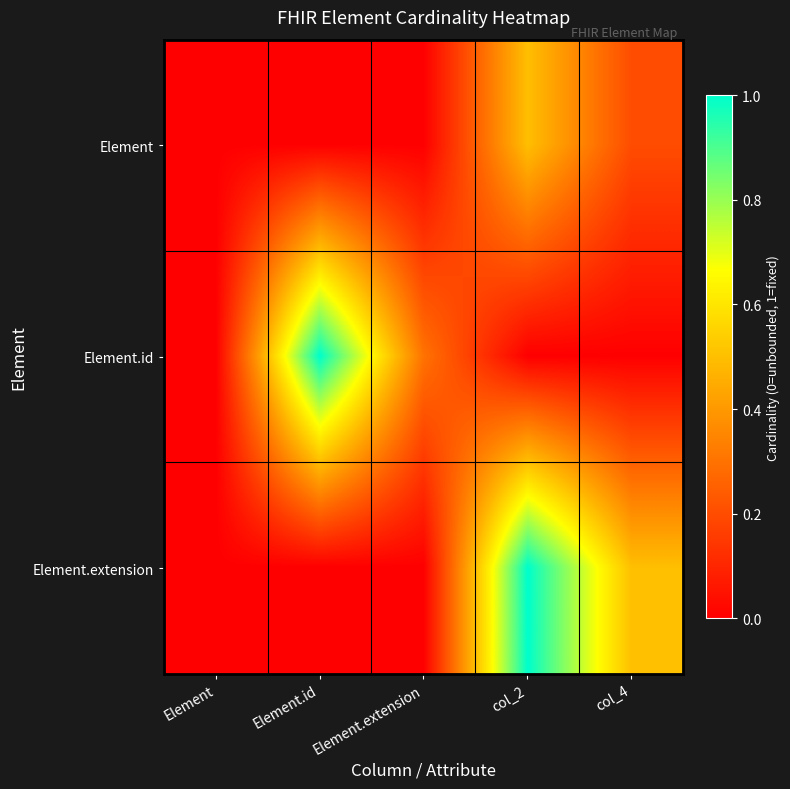

Reading left to right, extract all data points from this chart.

Element: Element=0.0	Element.id=0.0	Element.extension=0.0	col_2=0.5	col_4=0.2
Element.id: Element=0.0	Element.id=1.0	Element.extension=0.3	col_2=0.0	col_4=0.0
Element.extension: Element=0.0	Element.id=0.0	Element.extension=0.0	col_2=1.0	col_4=0.5